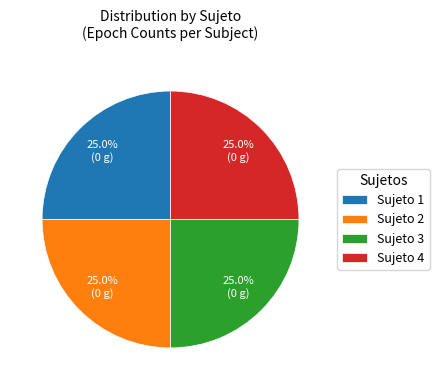

Combined, what portion of the pie is Sujeto 4 and Sujeto 2?

50.0%